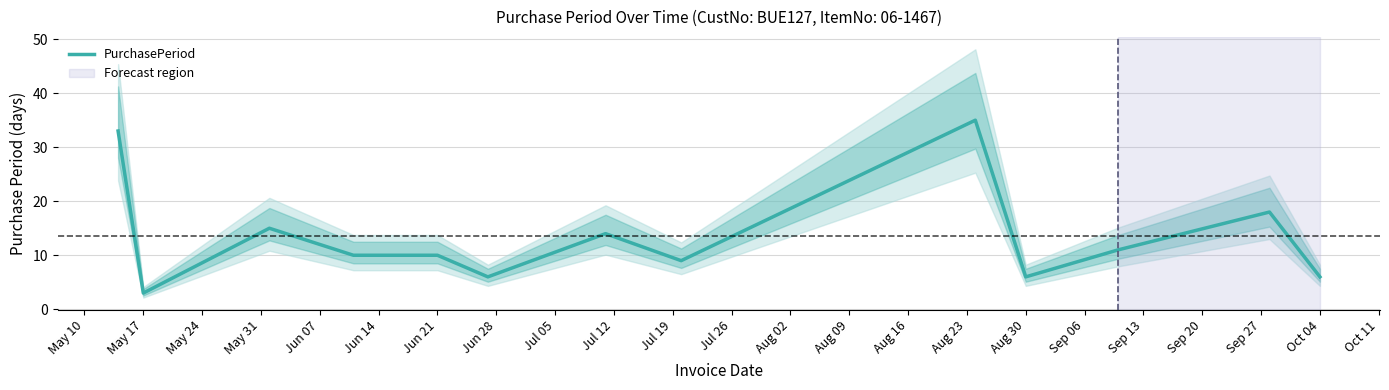

What is the maximum value for PurchasePeriod?

35